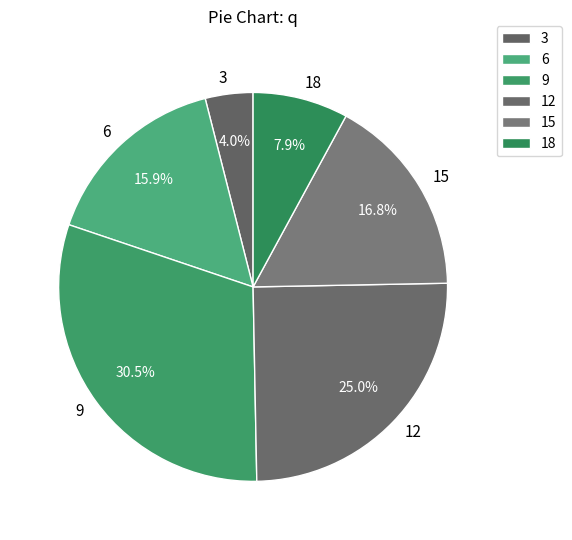

Which slice is the largest?

9